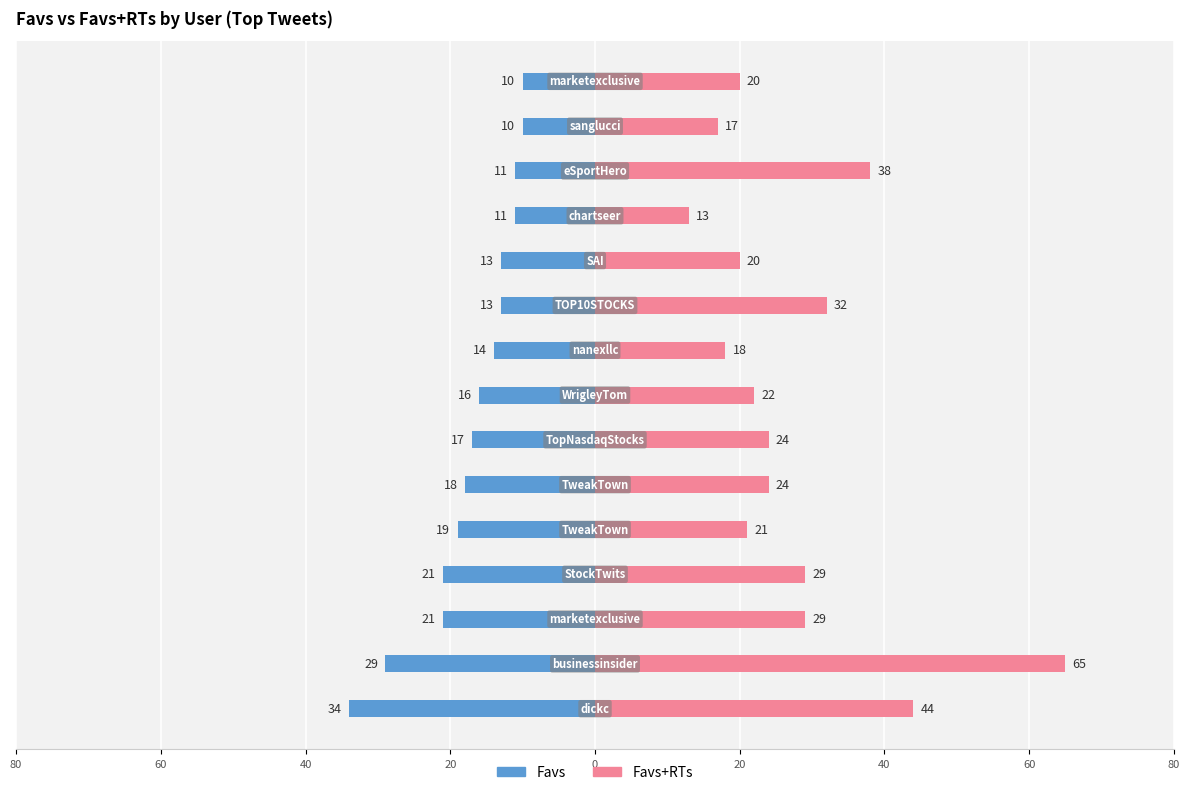

Reading right to left, transcribe all the data shown in this chart.

Favs: -10	-10	-11	-11	-13	-13	-14	-16	-17	-18	-19	-21	-21	-29	-34
Favs+RTs: 20	17	38	13	20	32	18	22	24	24	21	29	29	65	44